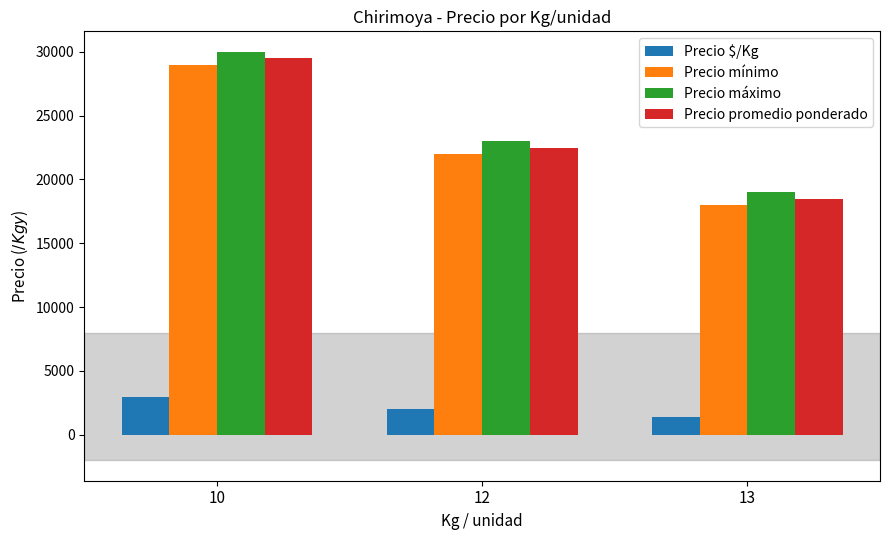

Count the number of data series in this chart.

4